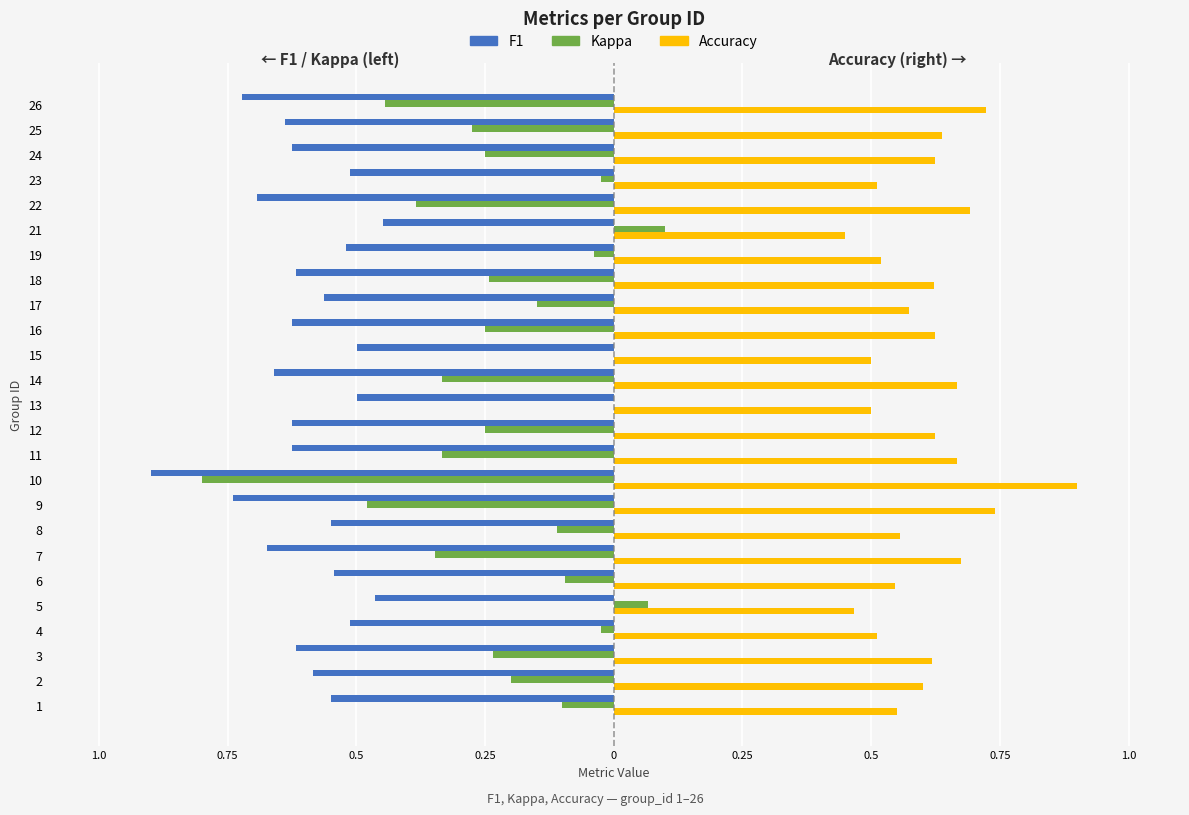

What are all the series names shown in the legend?

F1, Kappa, Accuracy